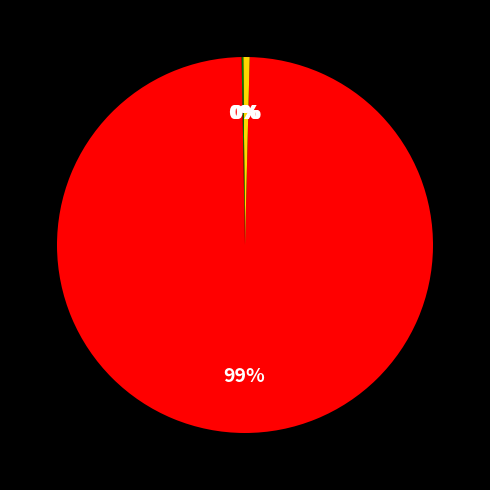

What is the largest slice in the pie chart?

Training Time